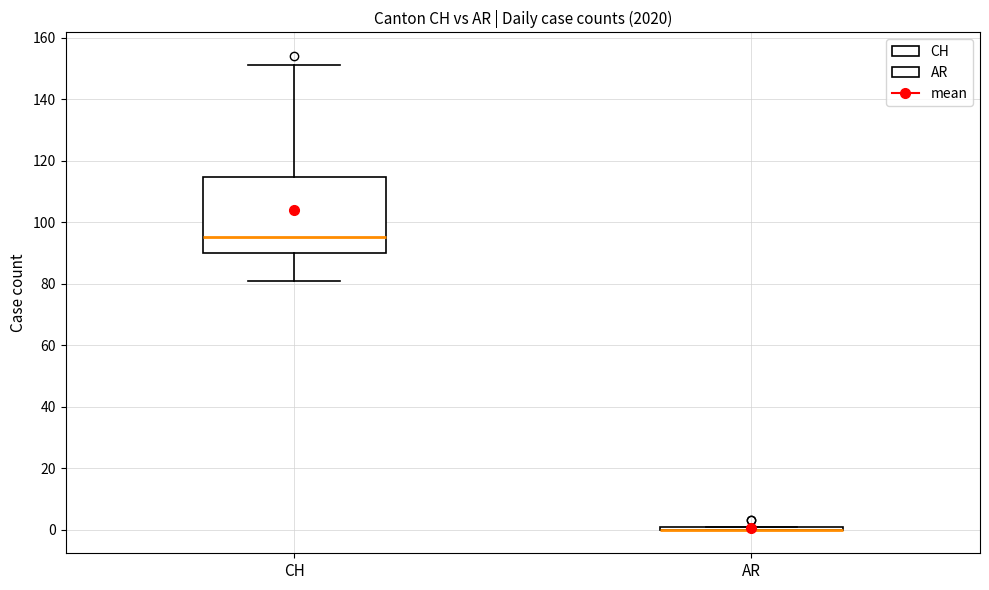

Where is the lower edge of the box for CH on the y-axis? The values are not printed on the chart, so give them approximately, as read against the axis.

90